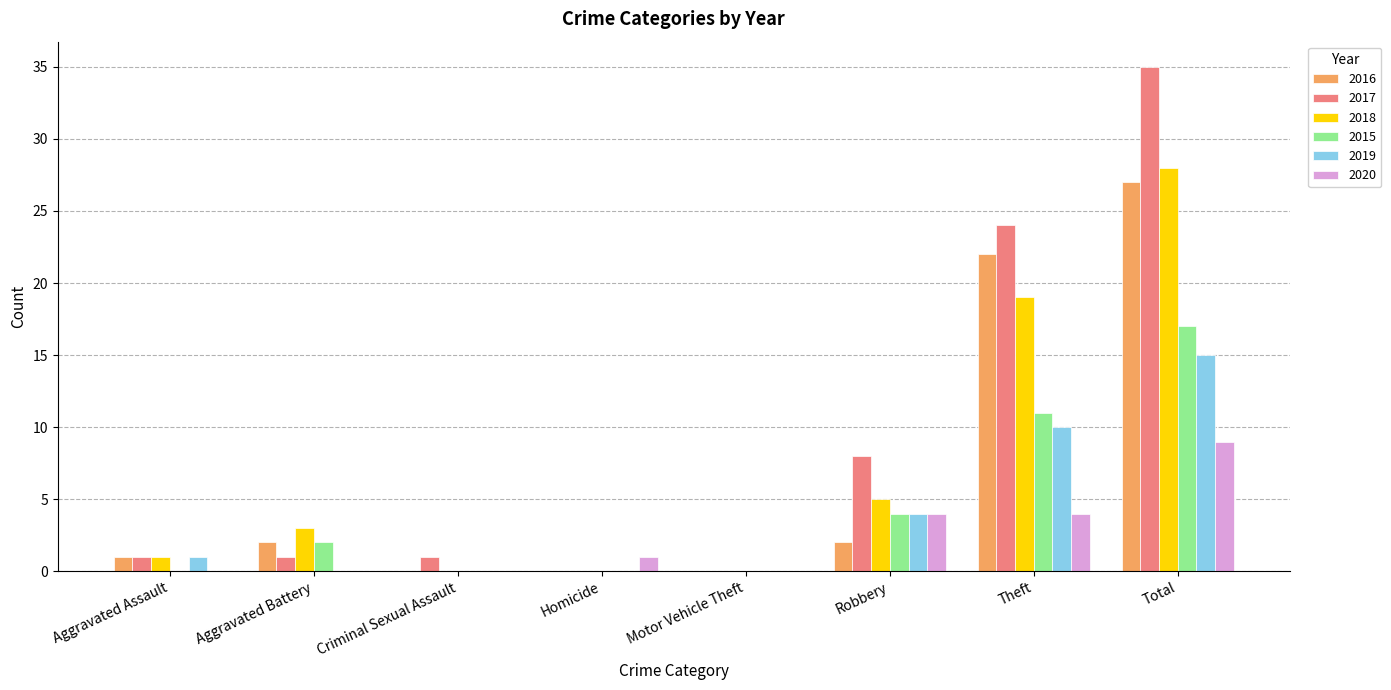

Which series has the largest total across all categories?

2017